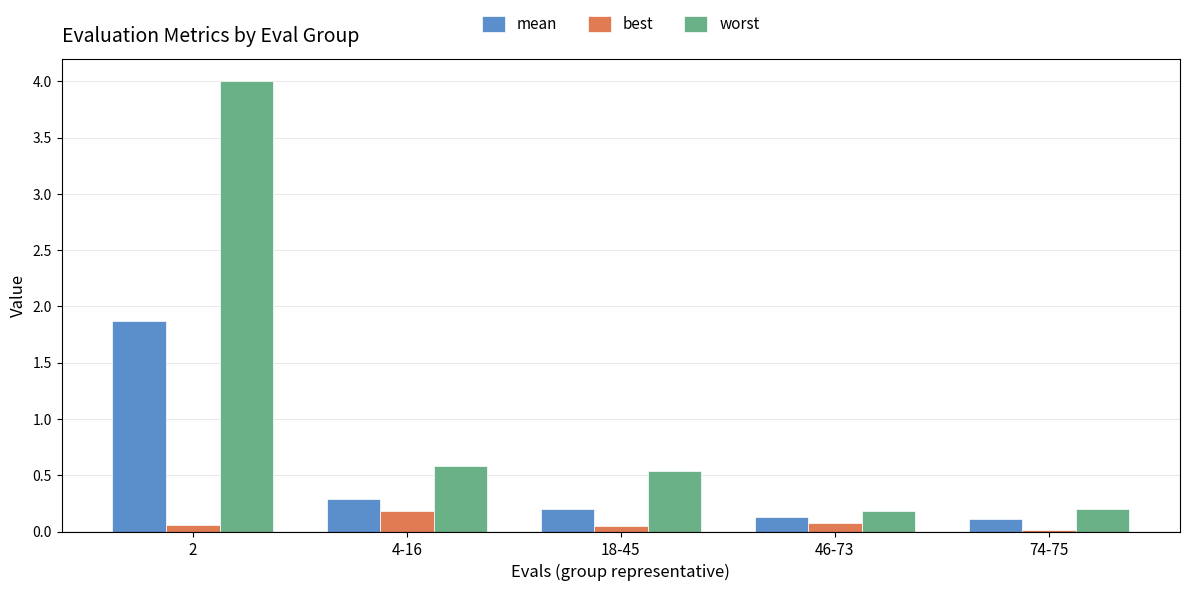

Count the number of categories in the chart.

5